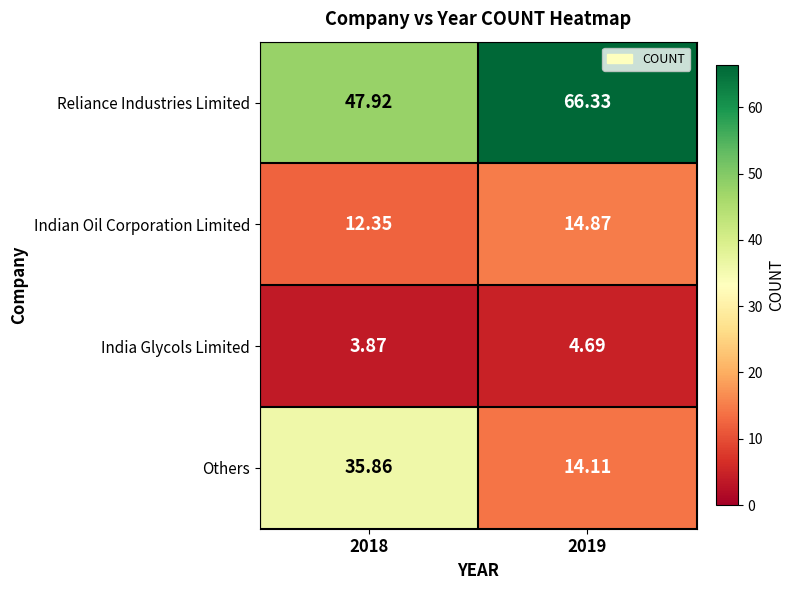

At how many categories does at least one series exceed 34?

2